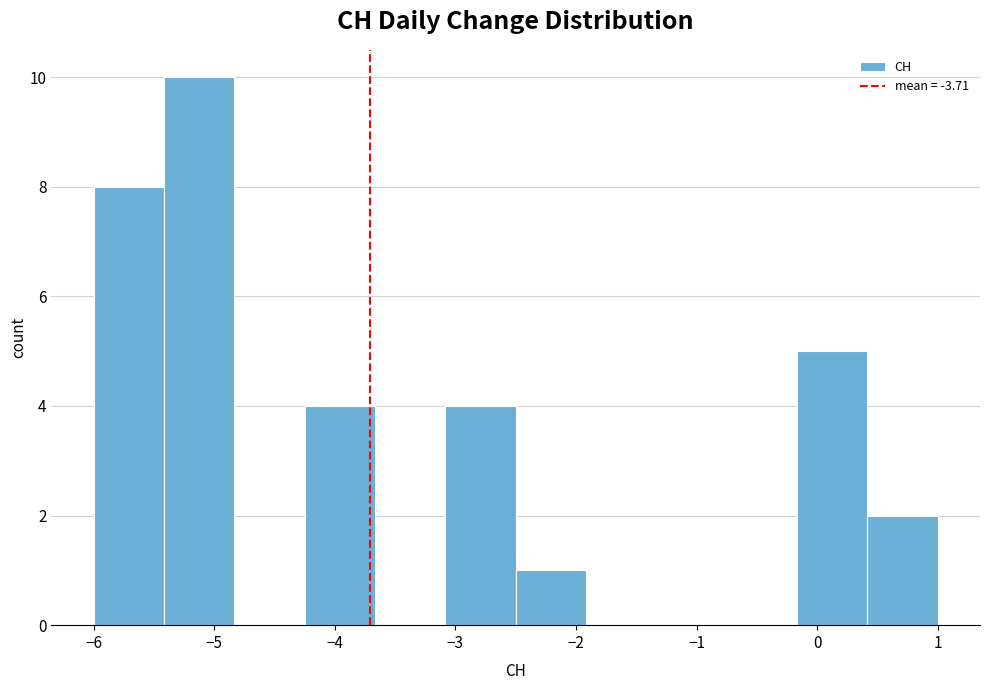

Reading left to right, list every bar in this chart as the range it spans on the x-axis followed by its height. Neither the bar edges nor the heights are printed on the chart, so give them approximately, as read against the axes.

-6.0 to -5.4: 8
-5.4 to -4.8: 10
-4.8 to -4.2: 0
-4.2 to -3.7: 4
-3.7 to -3.1: 0
-3.1 to -2.5: 4
-2.5 to -1.9: 1
-1.9 to -1.3: 0
-1.3 to -0.7: 0
-0.7 to -0.2: 0
-0.2 to 0.4: 5
0.4 to 1.0: 2